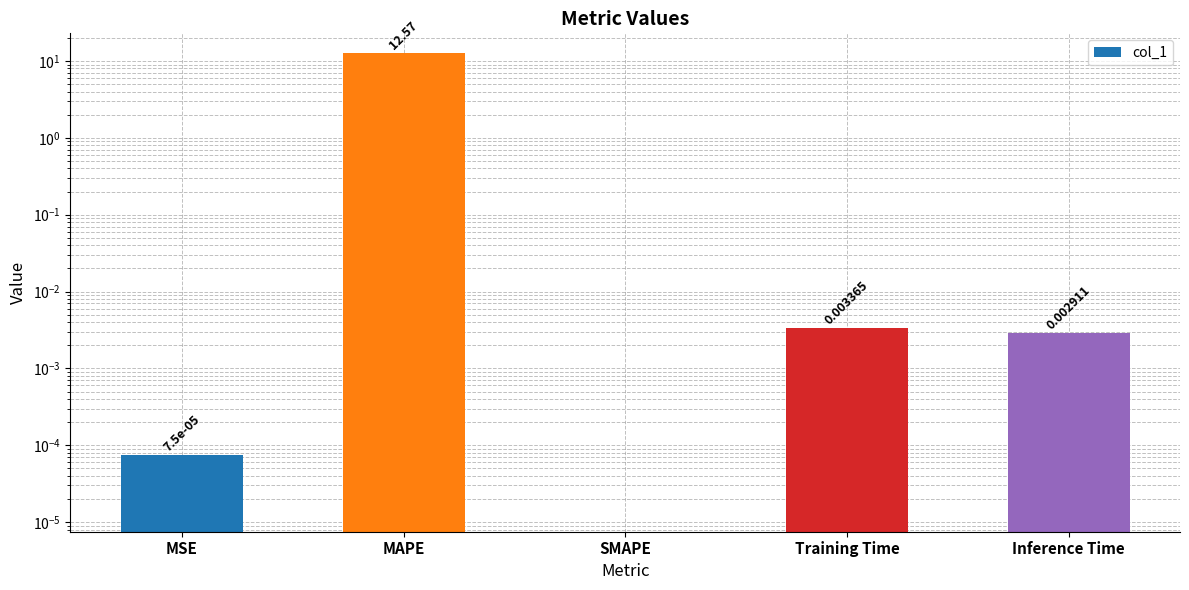

How many positive values are there?

4